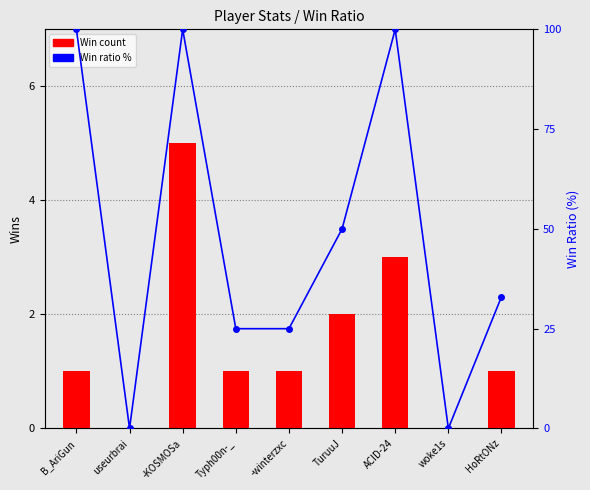

Reading right to left, transcribe all the data shown in this chart.

Win count: 1	0	3	2	1	1	5	0	1
Win ratio %: 33	0	100	50	25	25	100	0	100